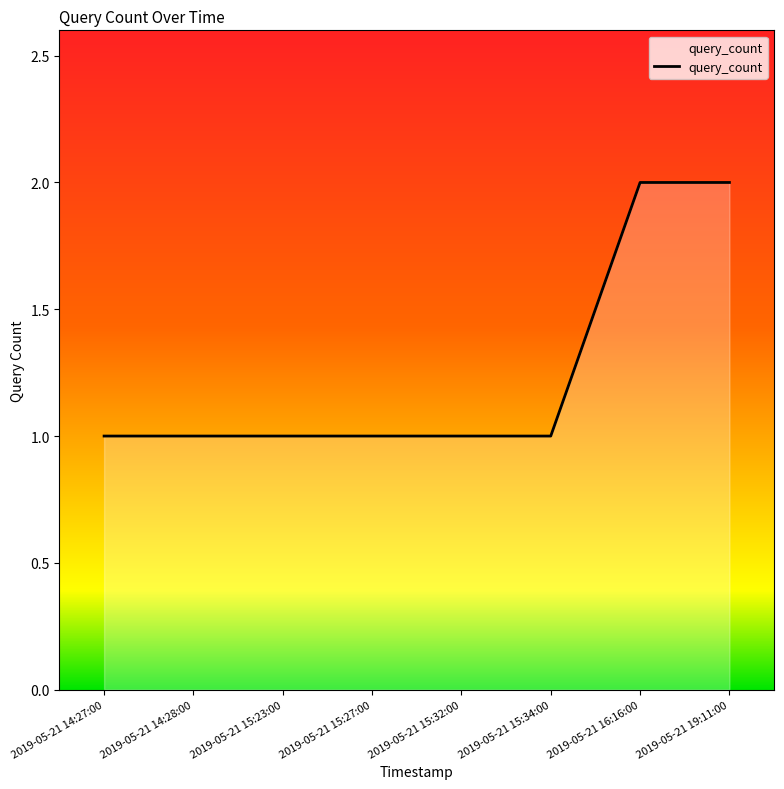

Reading right to left, what are all the values shown in this chart?

2	2	1	1	1	1	1	1